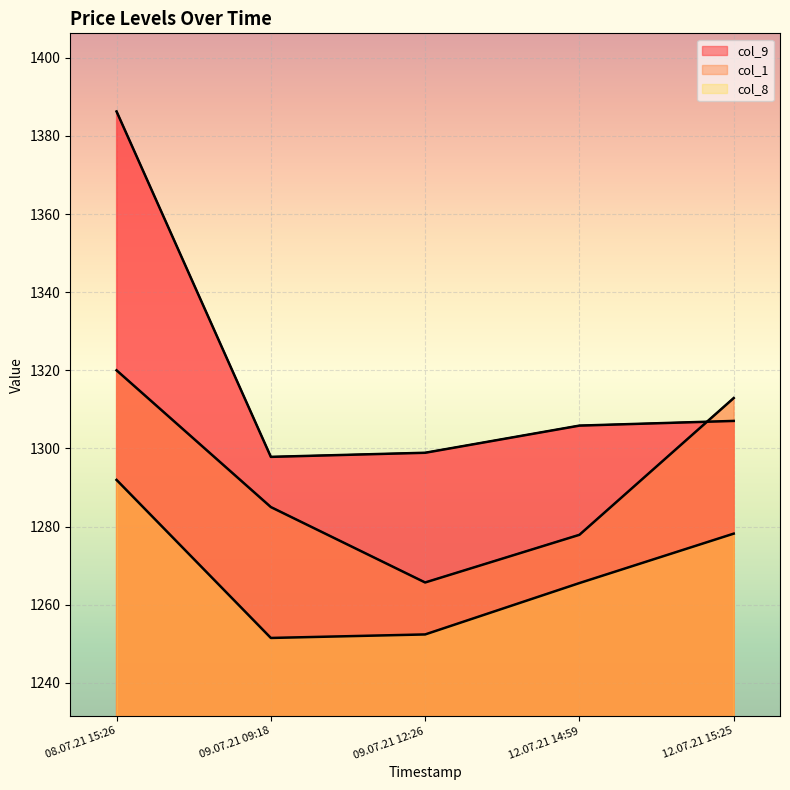

Read the col_8 value at 09.07.21 12:26.

1252.4